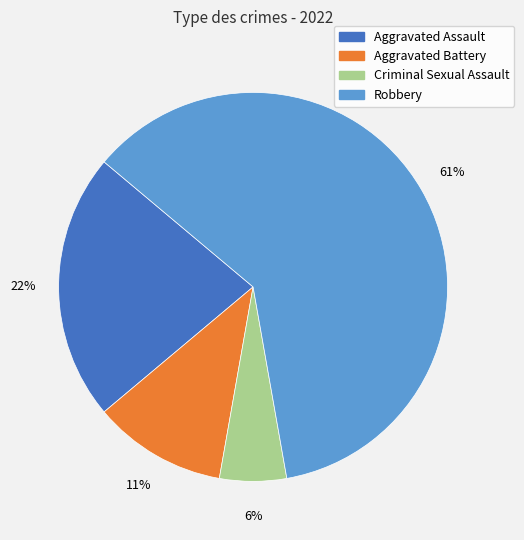

Is the sum of Aggravated Assault and Aggravated Battery greater than half?

No